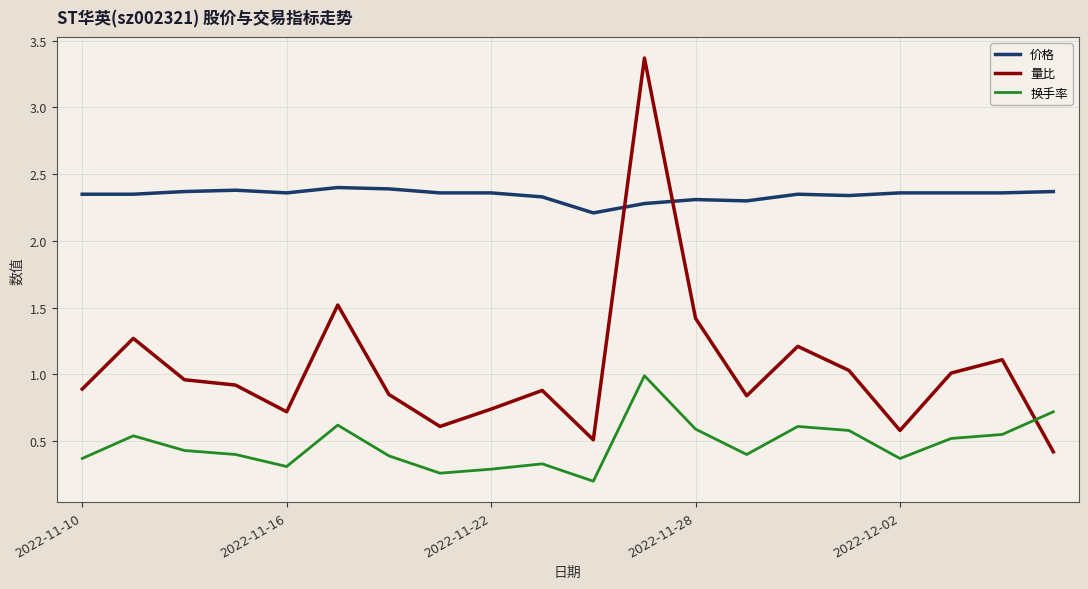

What is the difference between the second highest and minimum values in the 量比 series?

1.1